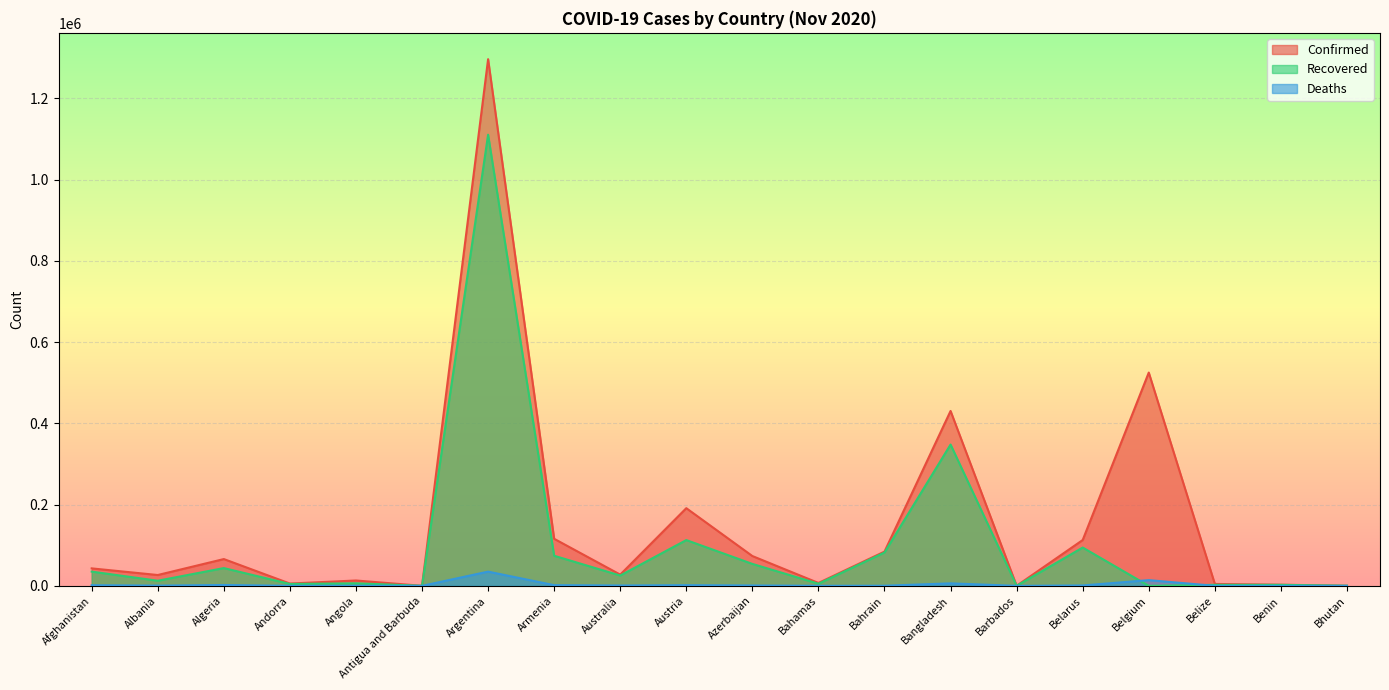

What is the maximum value shown in the chart?

1296378